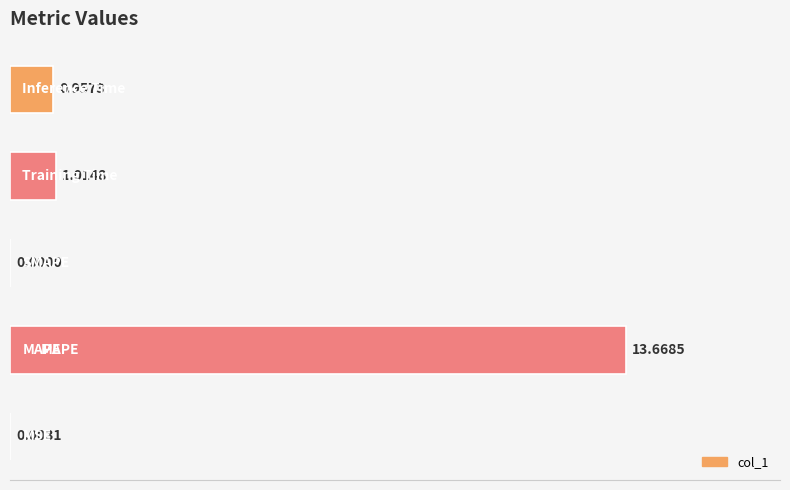

What is the sum of all values?

15.6